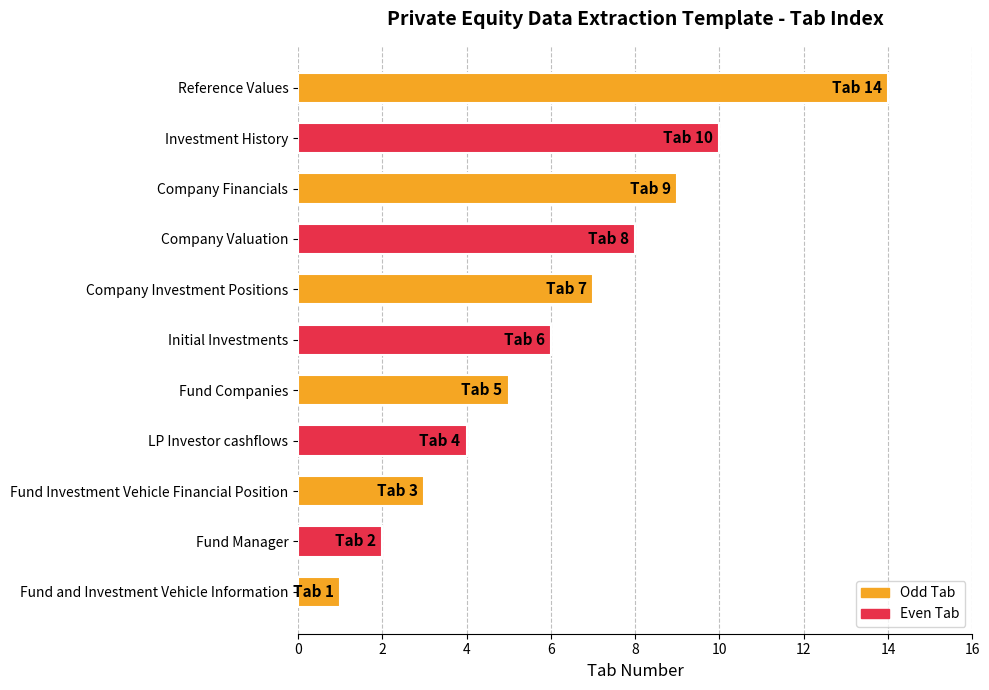

Is it true that the value at Company Valuation is 8?

True